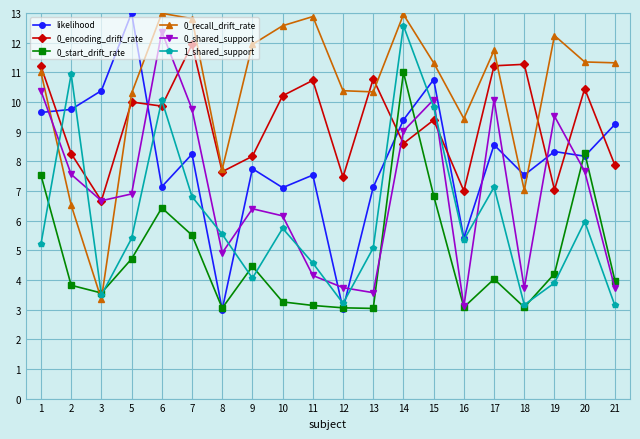

Between 14 and 19, which series saw the biggest shift?

1_shared_support